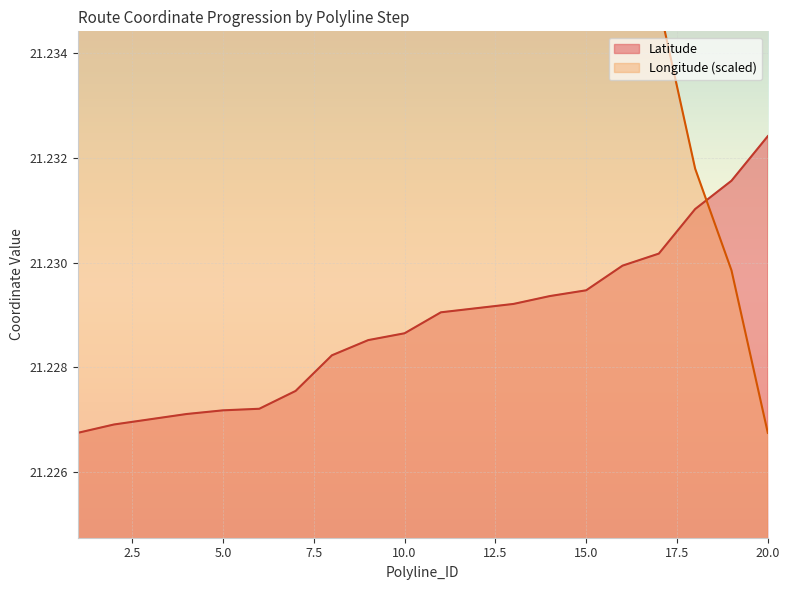

Does the chart display data point markers on the line(s)?

No